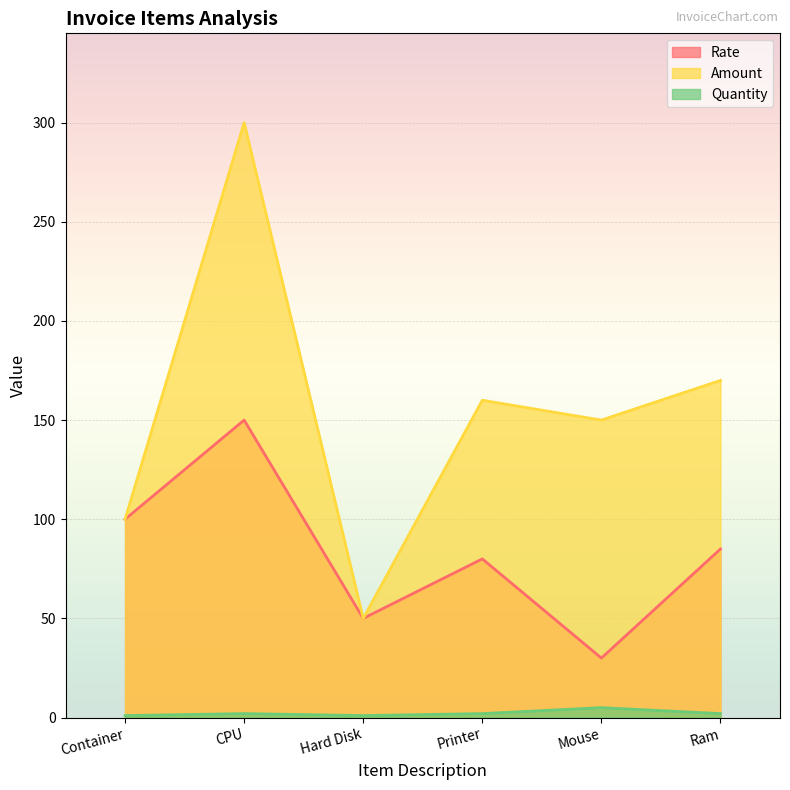

How many lines are shown in the chart?

3